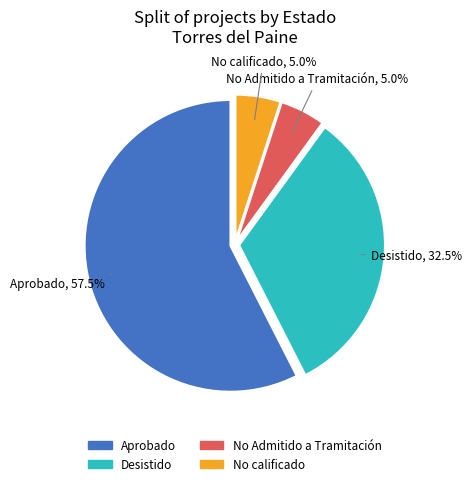

What percentage is the No calificado slice, to the nearest percent?

5%